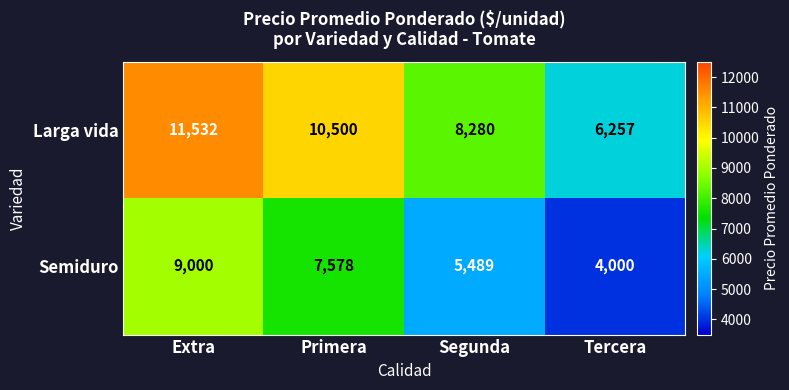

What is the average value of the Semiduro series?

6517